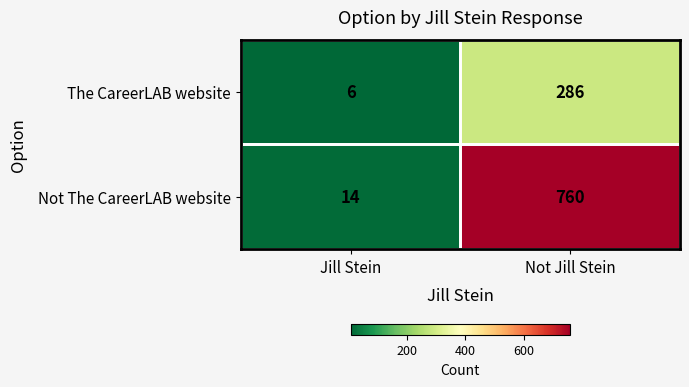

Between Jill Stein and Not Jill Stein, which series saw the biggest shift?

Not The CareerLAB website